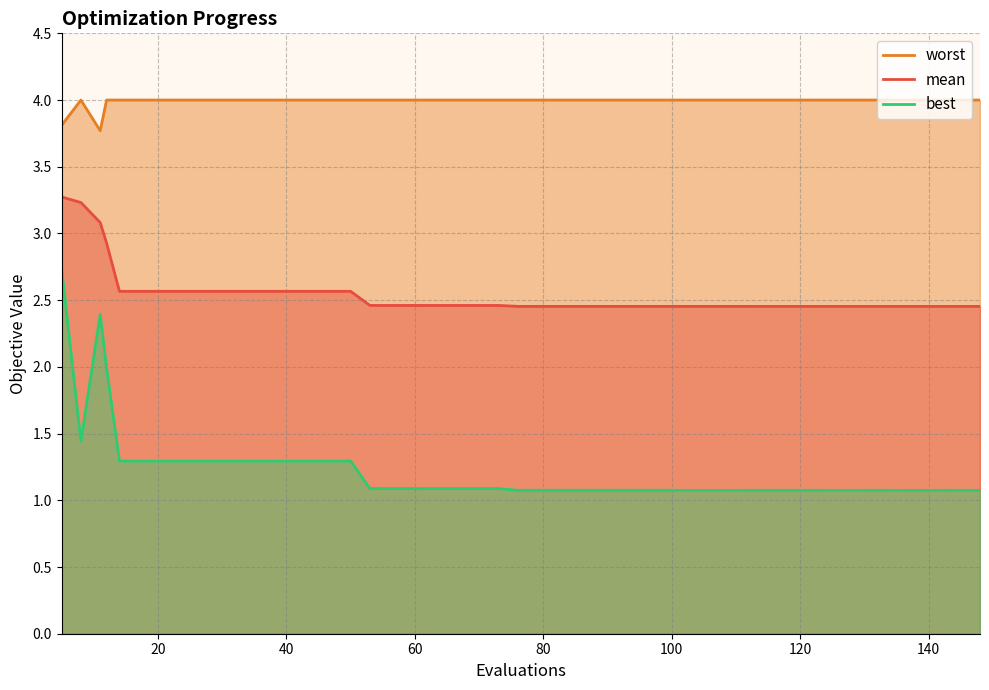

True or false: worst and mean intersect in this chart.

False